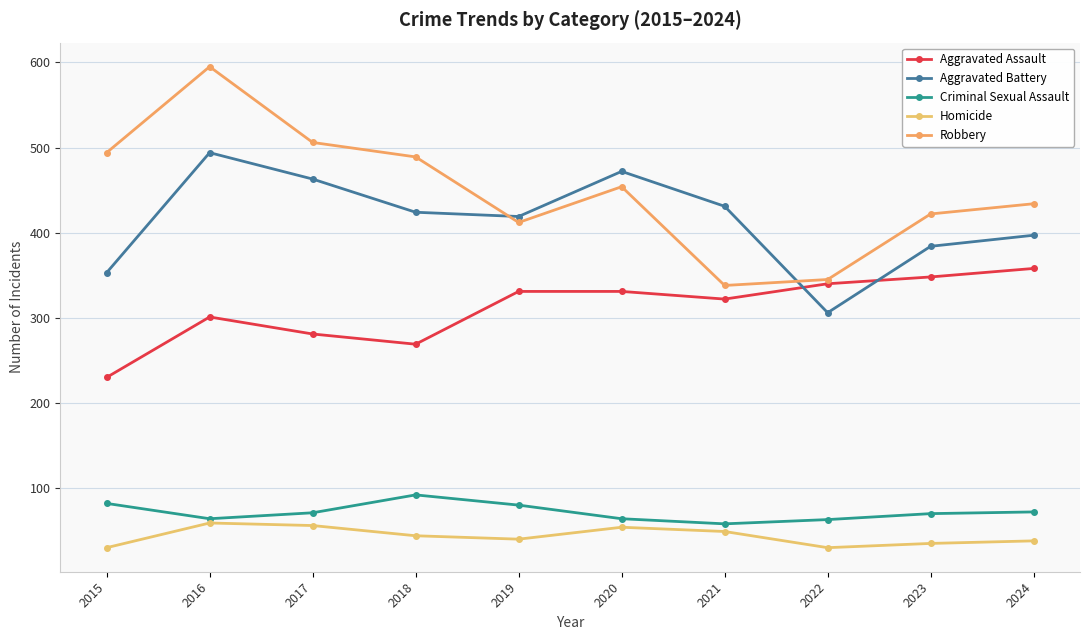

Read the Robbery value at 2018.

489